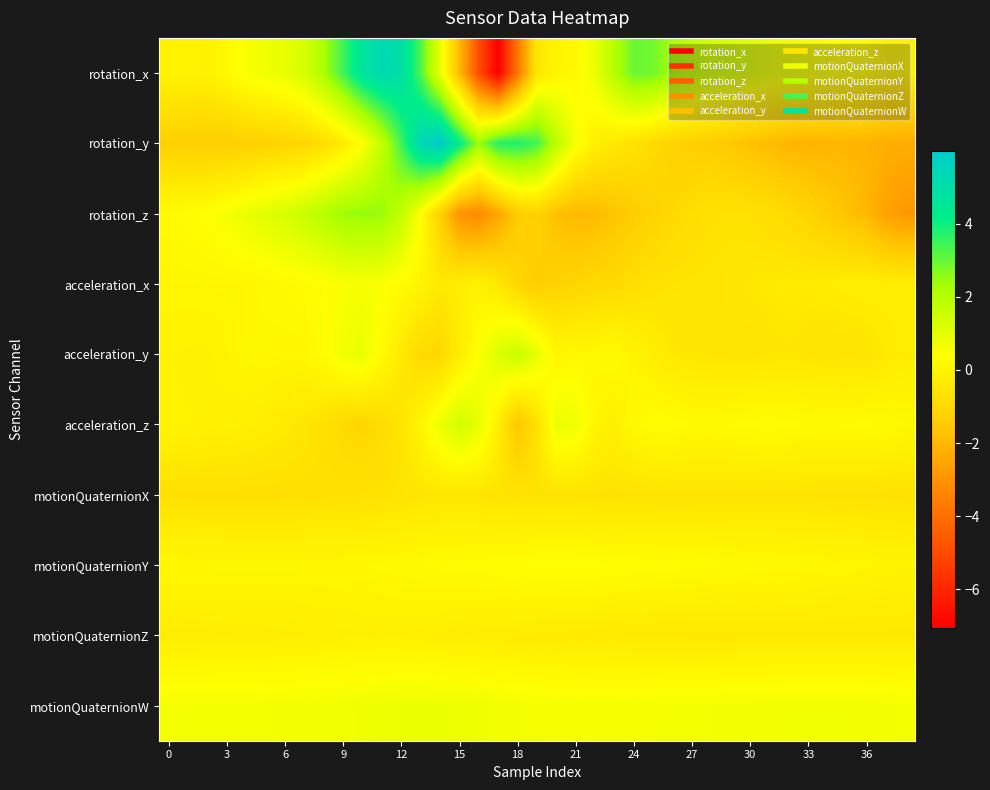

What is the maximum value shown in the chart?

6.0